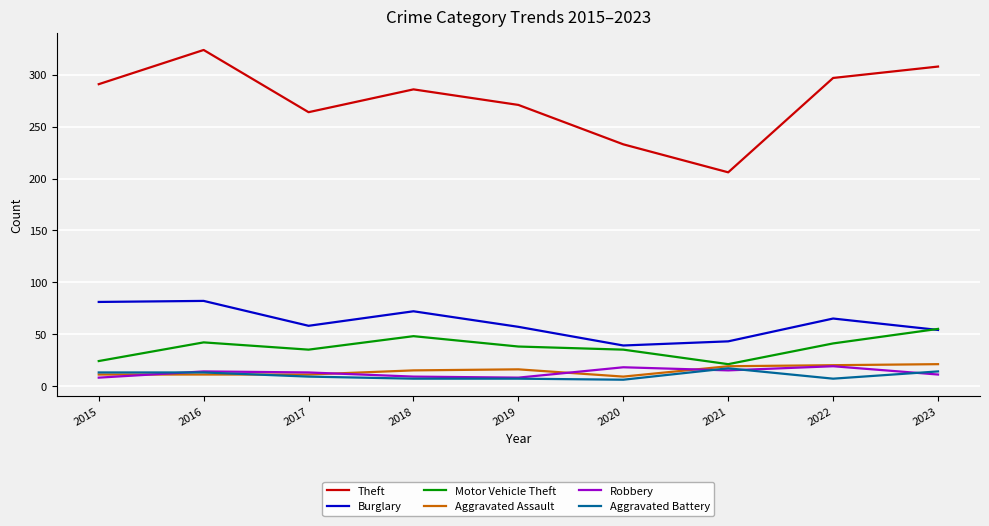

What is the difference between the maximum and minimum values in the Robbery series?

11